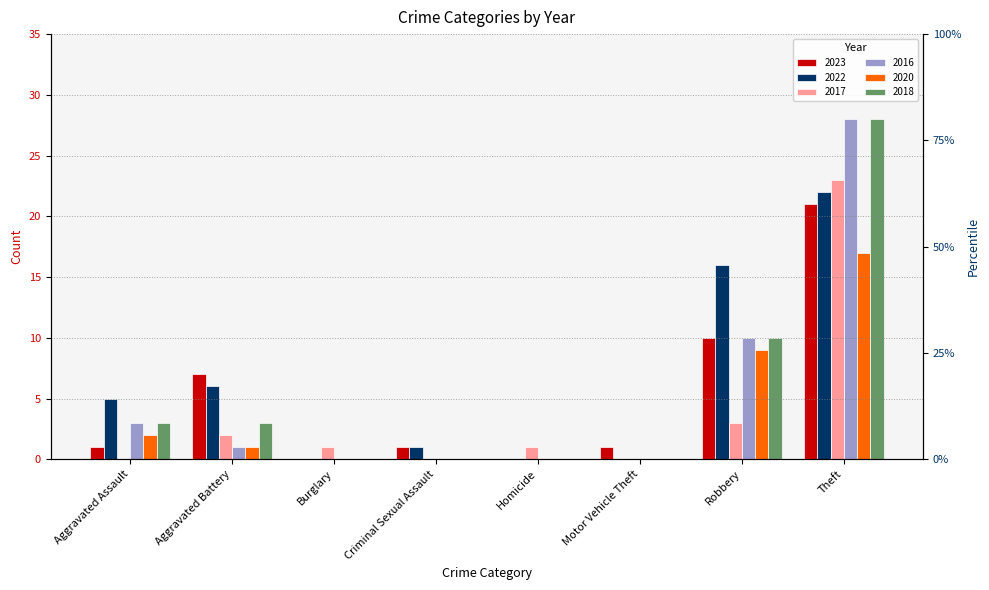

How many groups of bars are there?

8